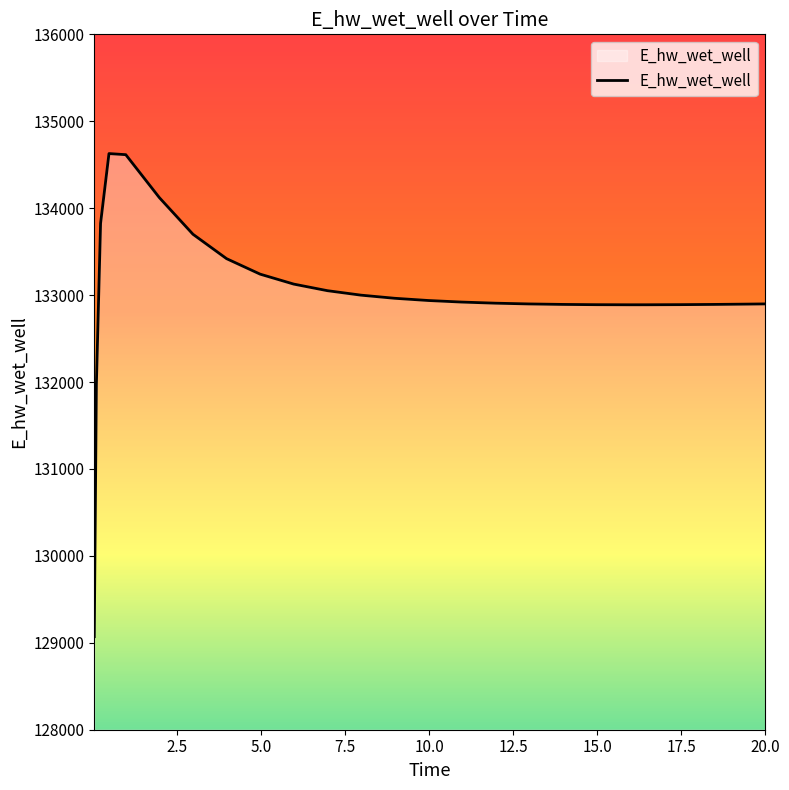

What is the difference between the maximum and minimum values?

5557.9